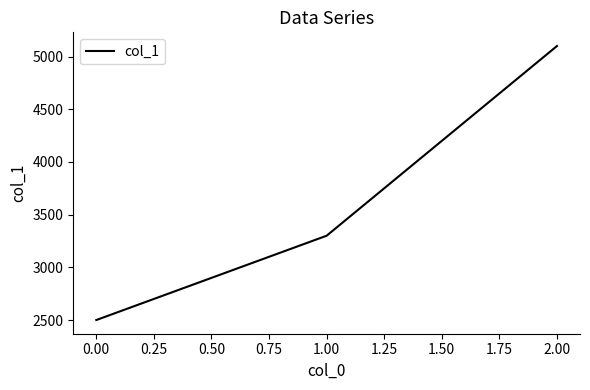

List the labels in order of value, largest first.

2.00, 1.00, 0.00